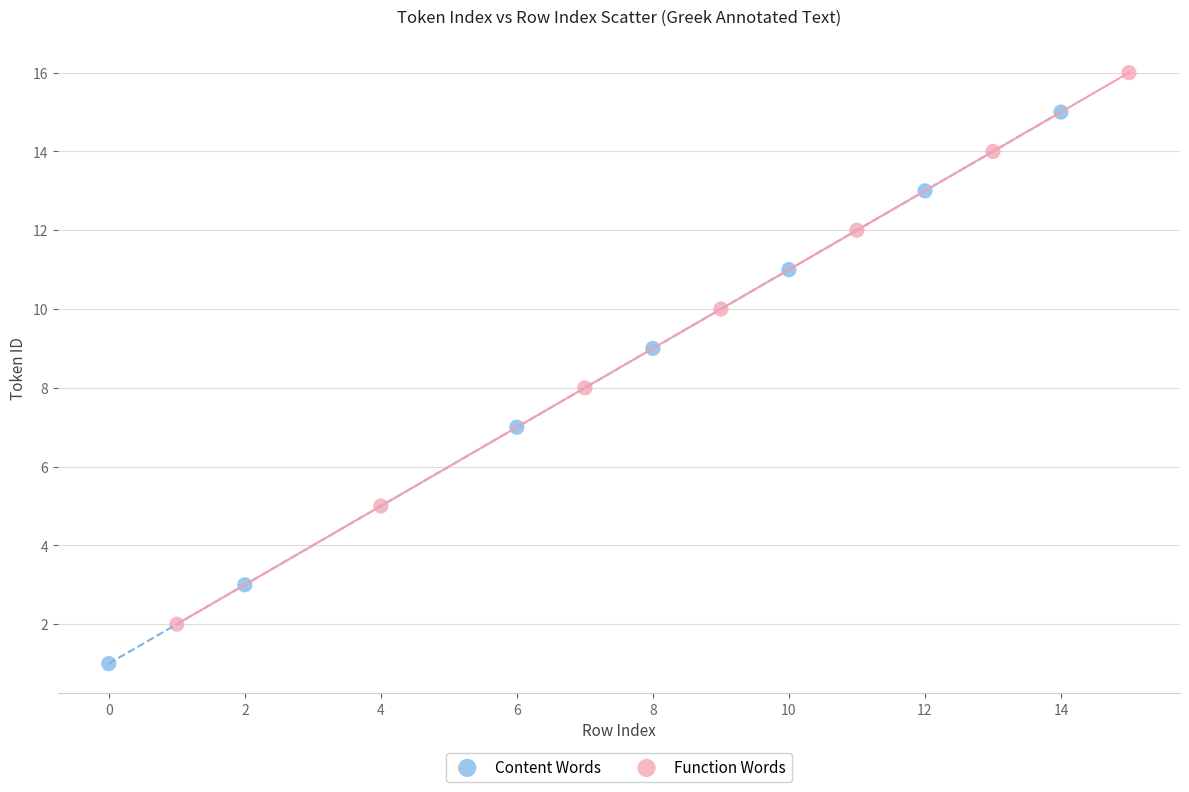

Which series reaches the minimum Y coordinate?

Content Words